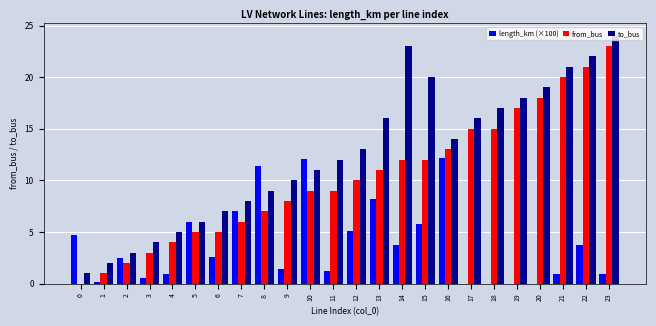

How many values in the length_km (×100) series exceed 2?

13